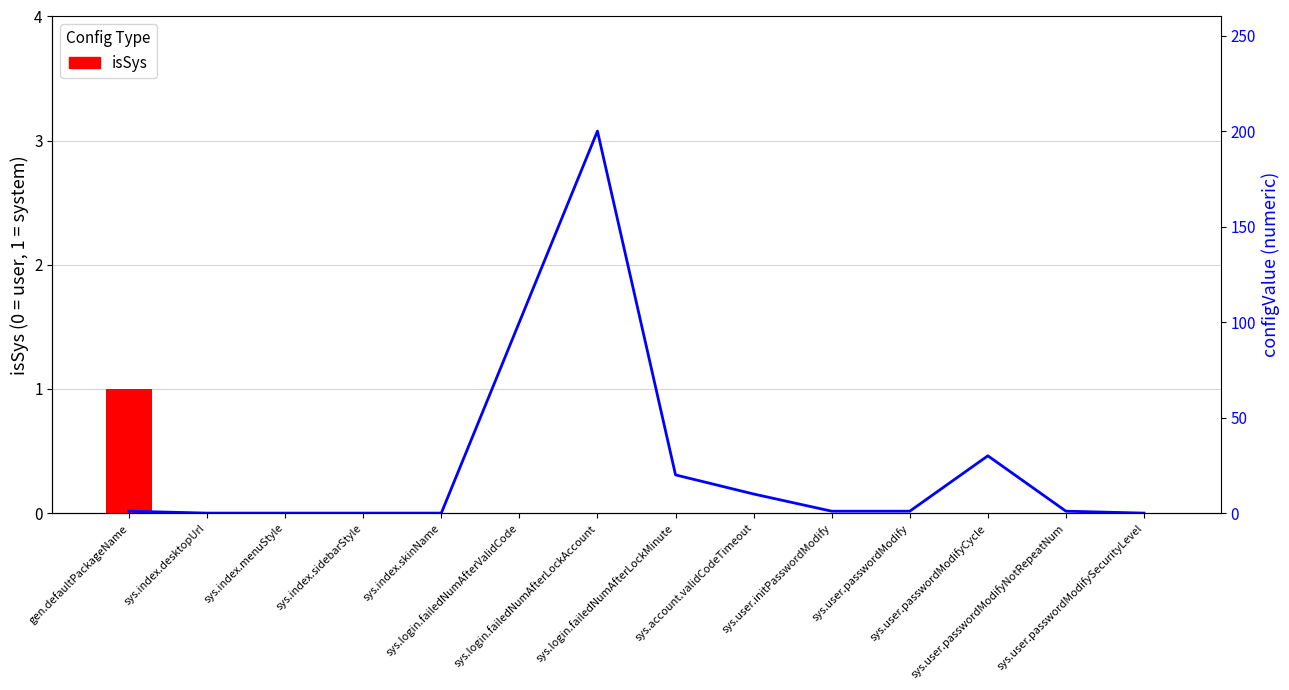

Reading left to right, what are all the values shown in this chart?

isSys: gen.defaultPackageName=1	sys.index.desktopUrl=0	sys.index.menuStyle=0	sys.index.sidebarStyle=0	sys.index.skinName=0	sys.login.failedNumAfterValidCode=0	sys.login.failedNumAfterLockAccount=0	sys.login.failedNumAfterLockMinute=0	sys.account.validCodeTimeout=0	sys.user.initPasswordModify=0	sys.user.passwordModify=0	sys.user.passwordModifyCycle=0	sys.user.passwordModifyNotRepeatNum=0	sys.user.passwordModifySecurityLevel=0
configValue (numeric): gen.defaultPackageName=1	sys.index.desktopUrl=0	sys.index.menuStyle=0	sys.index.sidebarStyle=0	sys.index.skinName=0	sys.login.failedNumAfterValidCode=100	sys.login.failedNumAfterLockAccount=200	sys.login.failedNumAfterLockMinute=20	sys.account.validCodeTimeout=10	sys.user.initPasswordModify=1	sys.user.passwordModify=1	sys.user.passwordModifyCycle=30	sys.user.passwordModifyNotRepeatNum=1	sys.user.passwordModifySecurityLevel=0